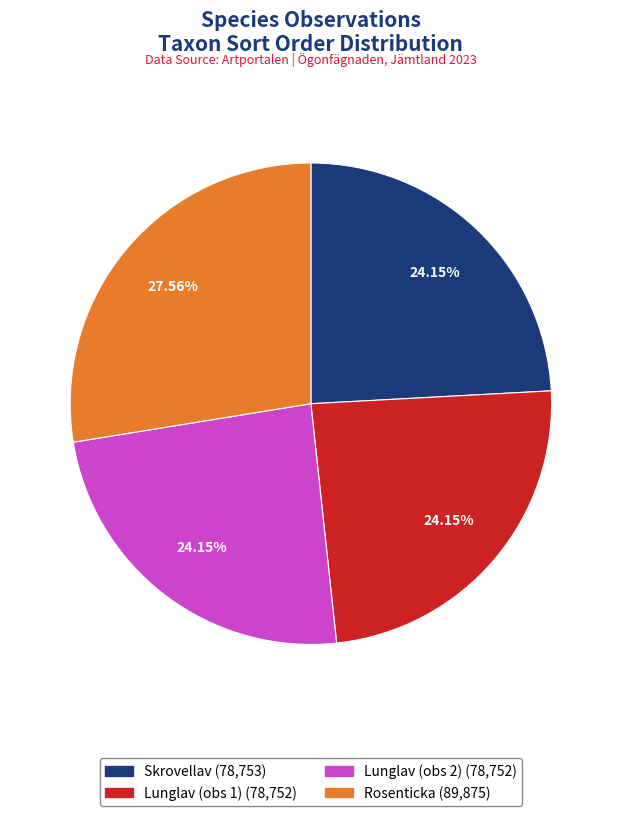

Is there a majority slice in this chart?

No